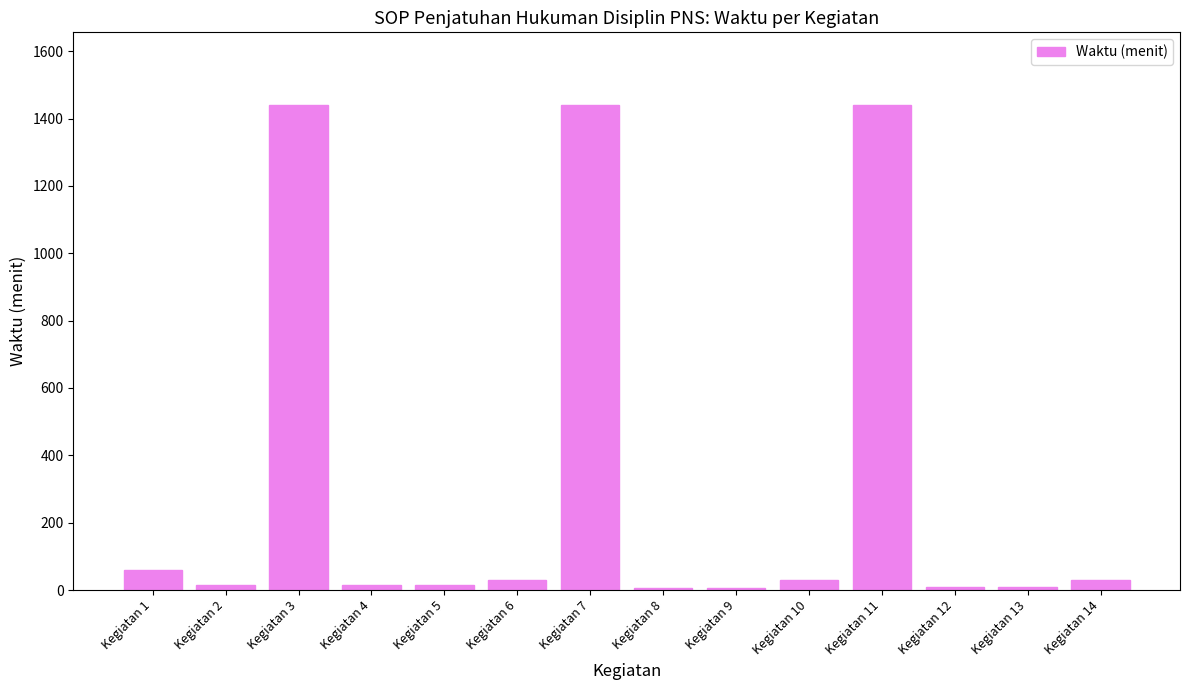

What is the greatest value displayed?

1440